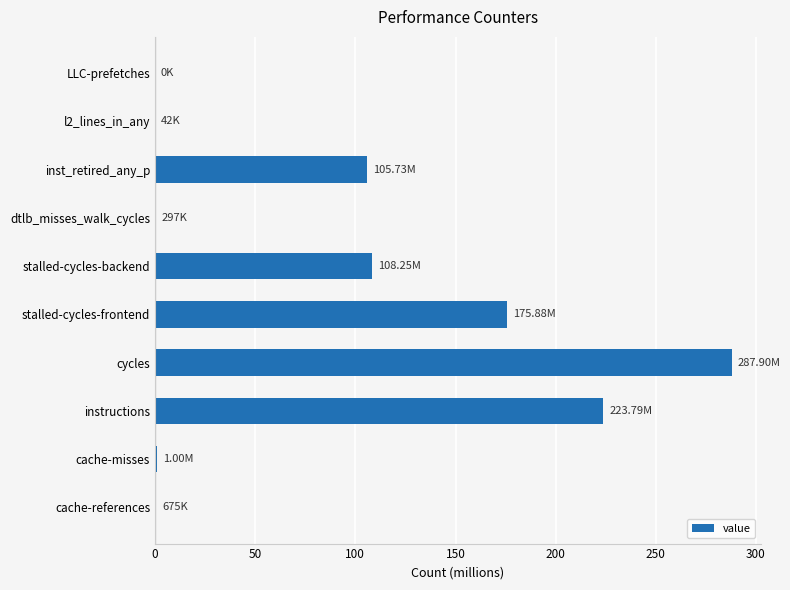

What is the average value?

90.4